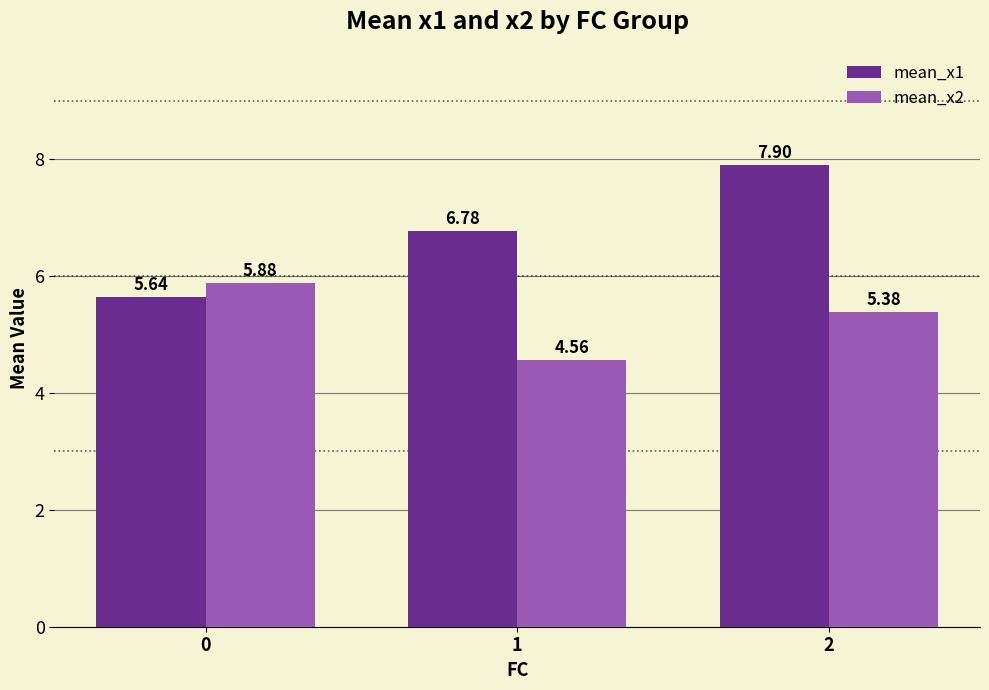

What is the total value across all series at 1?

11.3